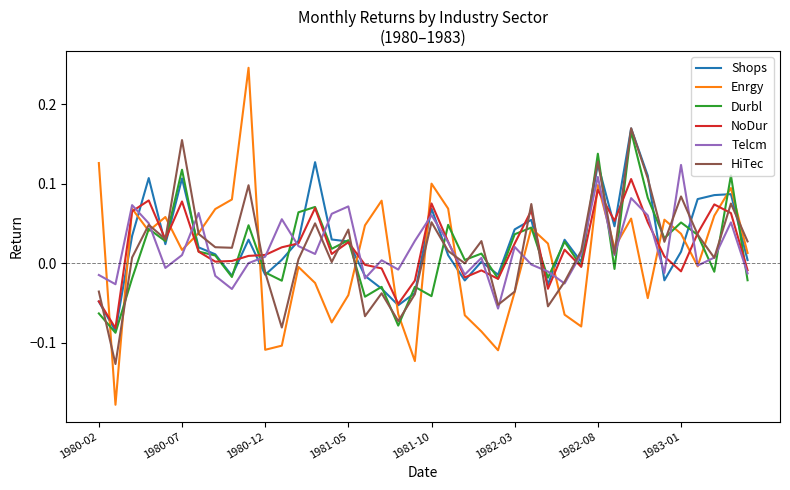

How many values in the Enrgy series exceed 0?

23